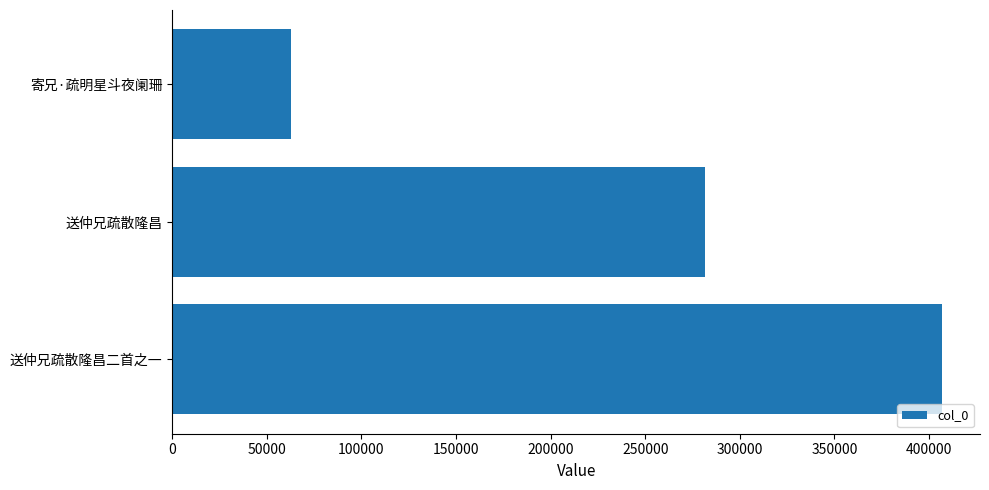

Rank the categories by value from lowest to highest.

寄兄·疏明星斗夜阑珊, 送仲兄疏散隆昌, 送仲兄疏散隆昌二首之一